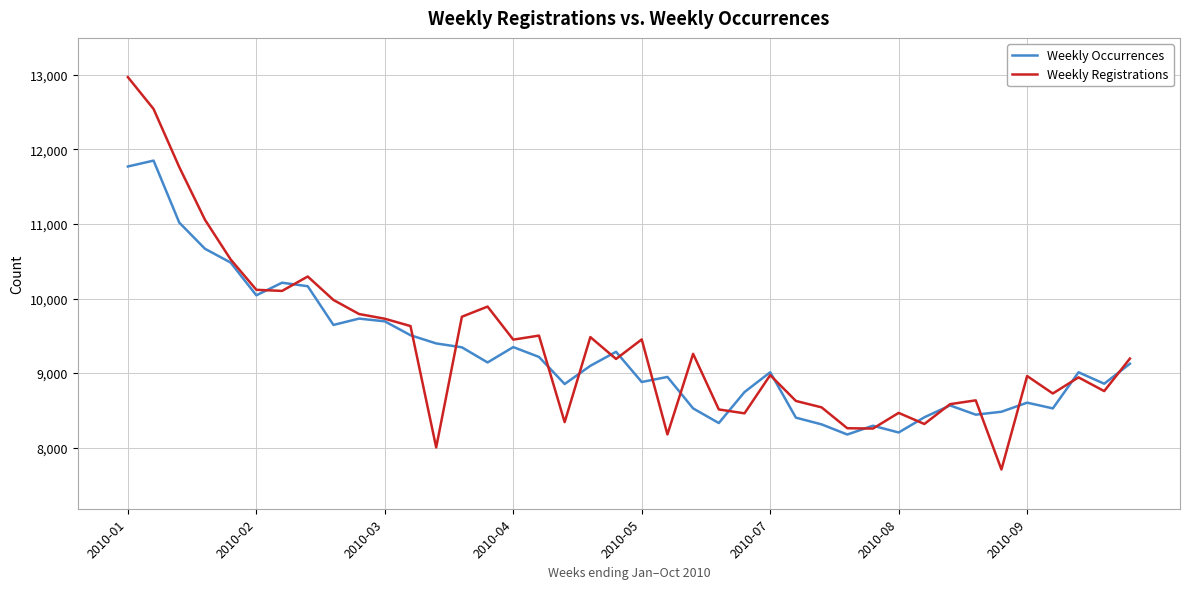

Which series has the widest spread of values?

Weekly Registrations